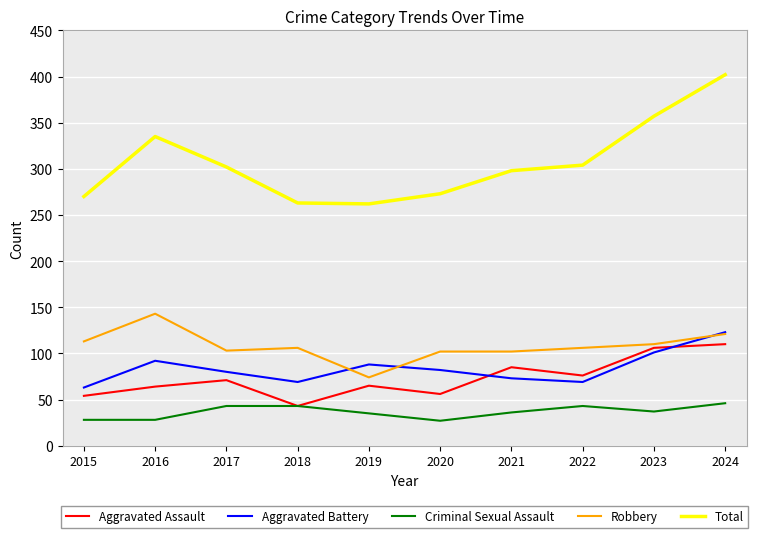

True or false: Total and Aggravated Battery cross at least once.

False